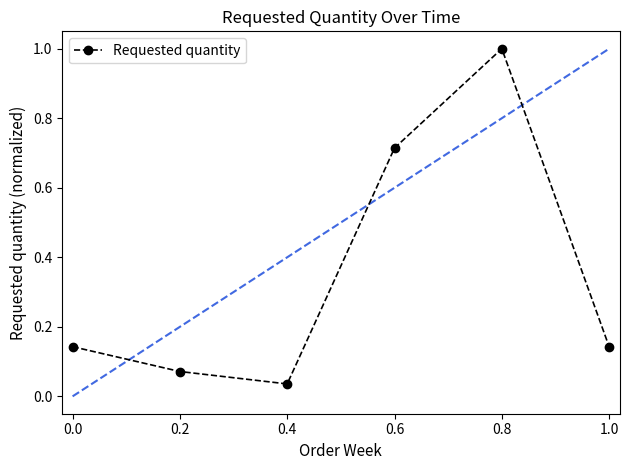

What is the change in value from 0.6 to 0.8?

+0.3